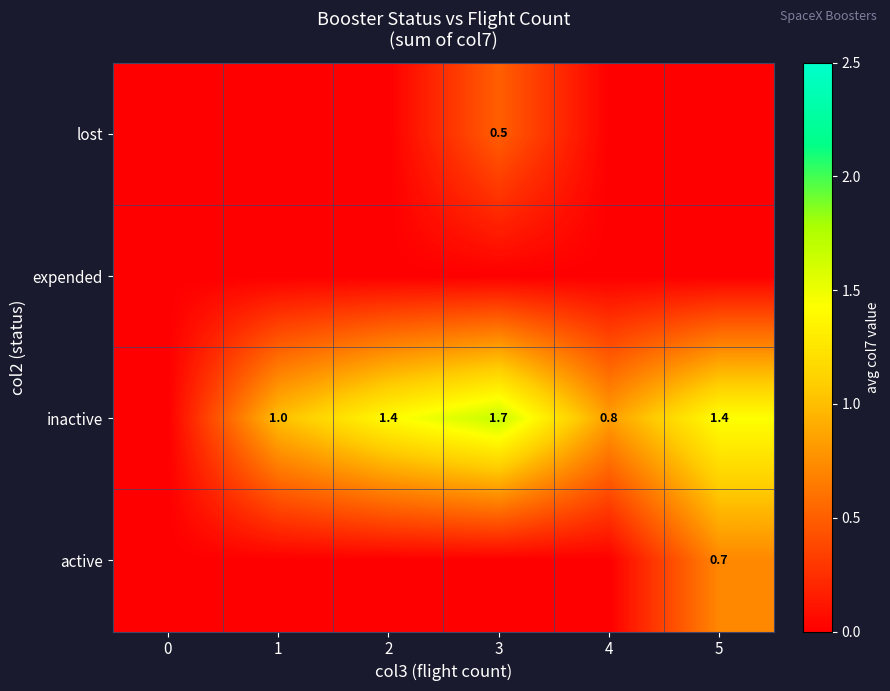

Is it true that inactive equals 0.8 at 4?

True